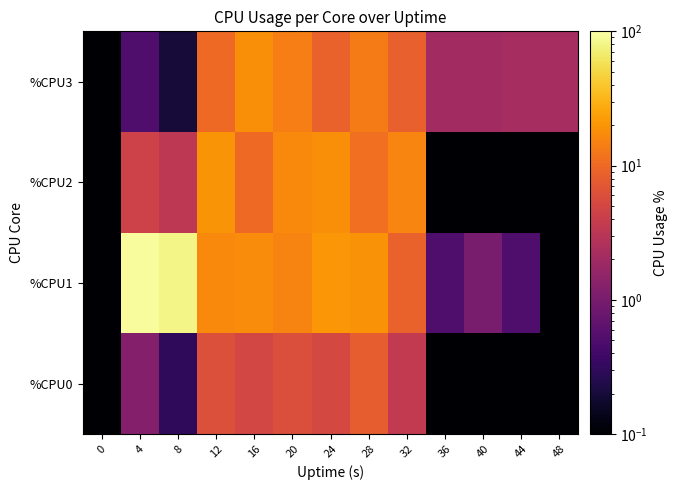

Between 4 and 36, which series saw the biggest shift?

%CPU1